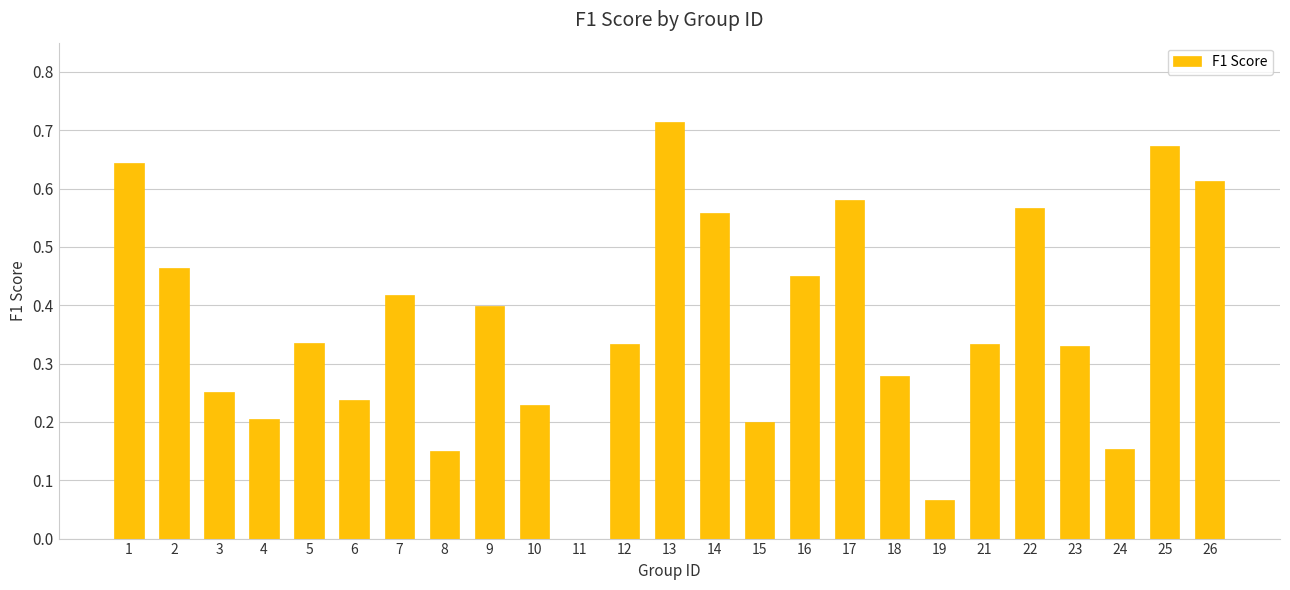

What is the sum of all values?

9.2